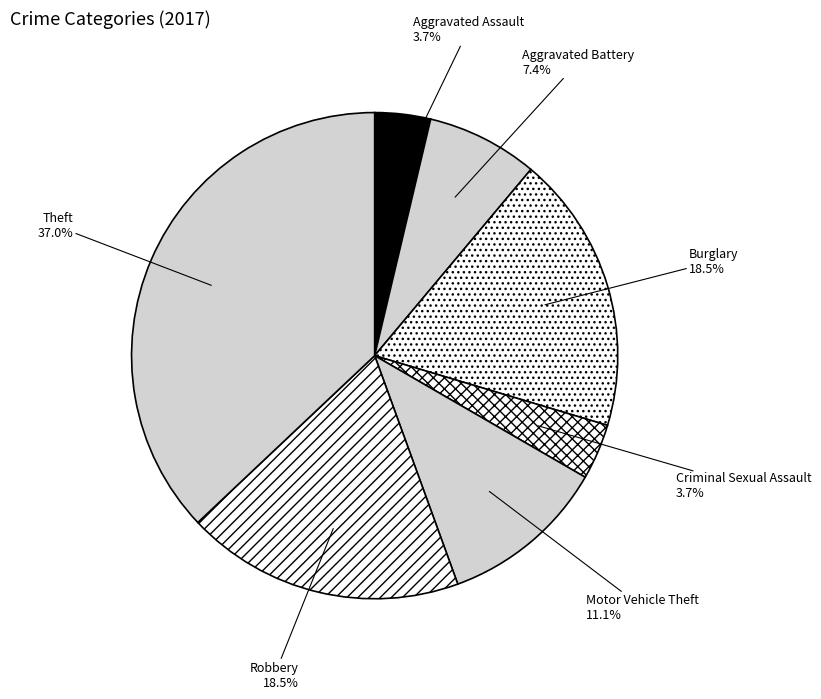

How many slices are in this pie chart?

7